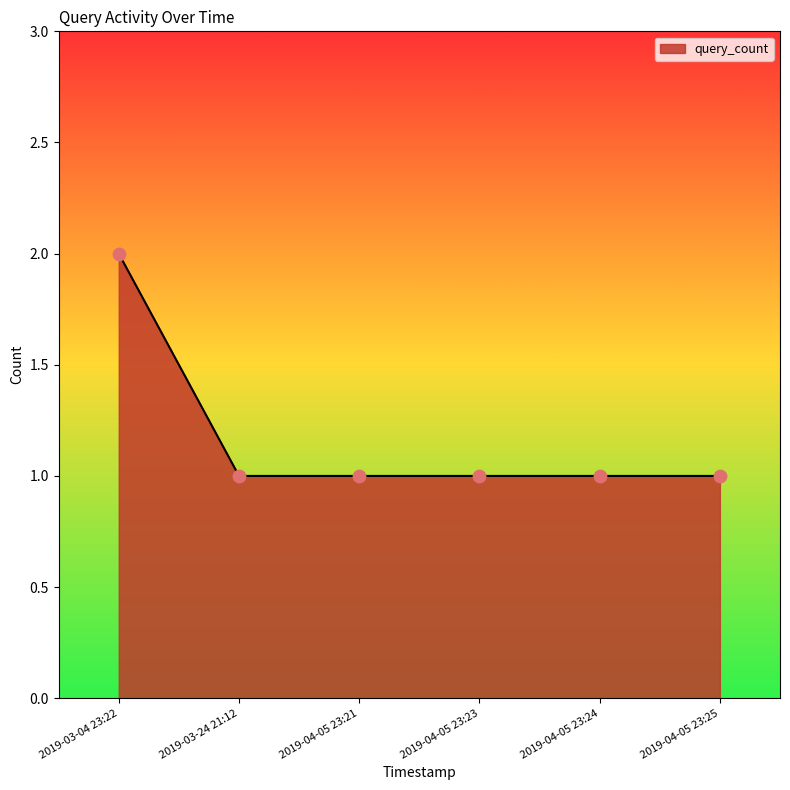

What is the ratio of the value at 2019-03-24 21:12 to the value at 2019-04-05 23:21?

1.0